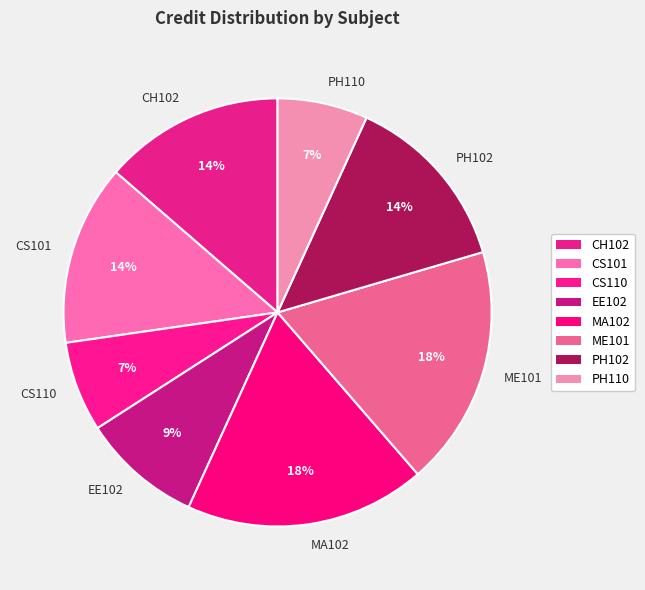

What is the ratio of the value at CH102 to the value at CS110?

2.0